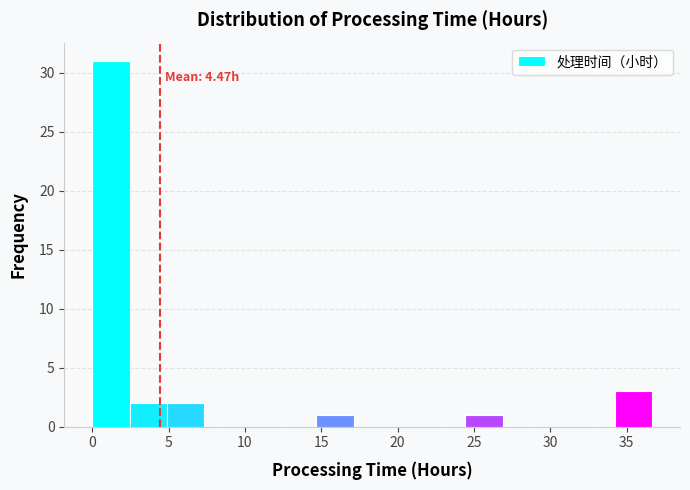

Which range on the x-axis has the tallest bar?

0.0 to 2.5